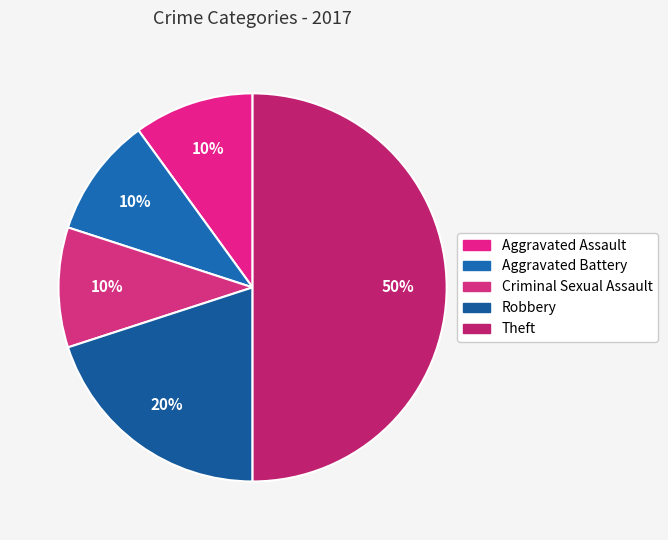

Is there a majority slice in this chart?

No